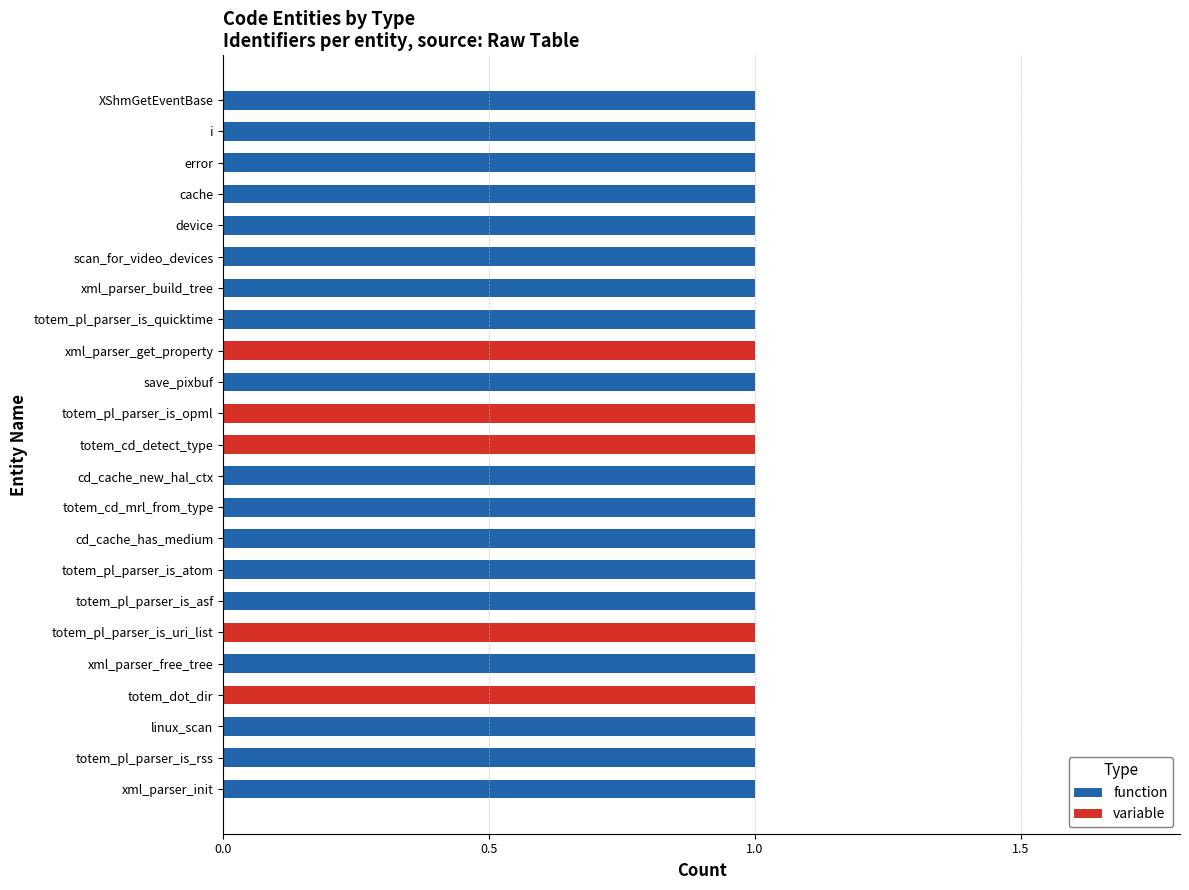

What is the sum of all function values?

18